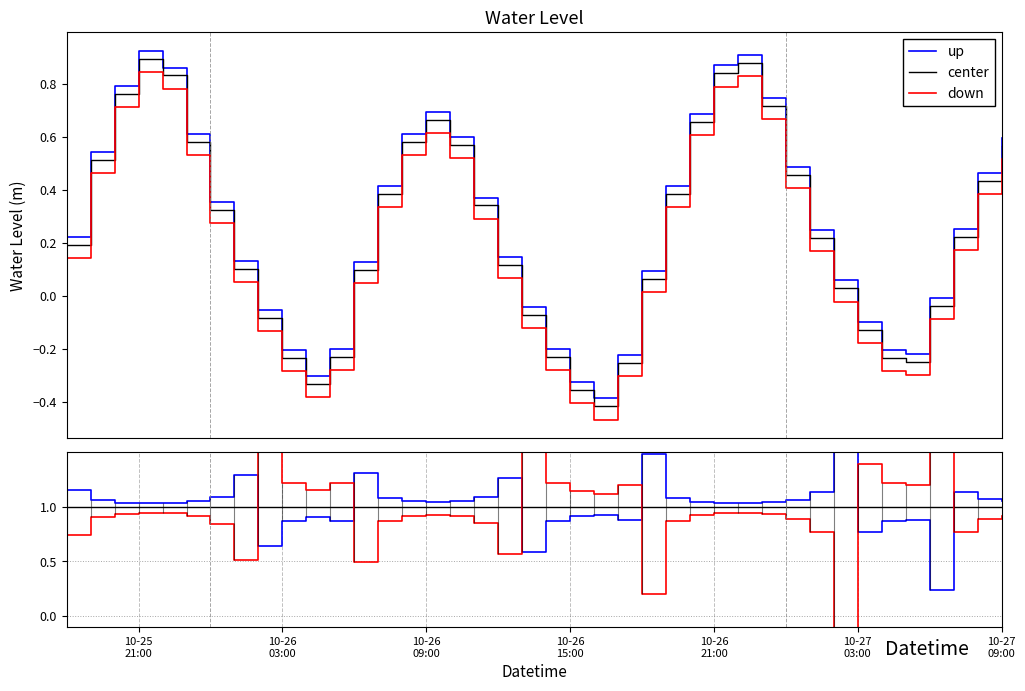

Count the number of categories in the chart.

40